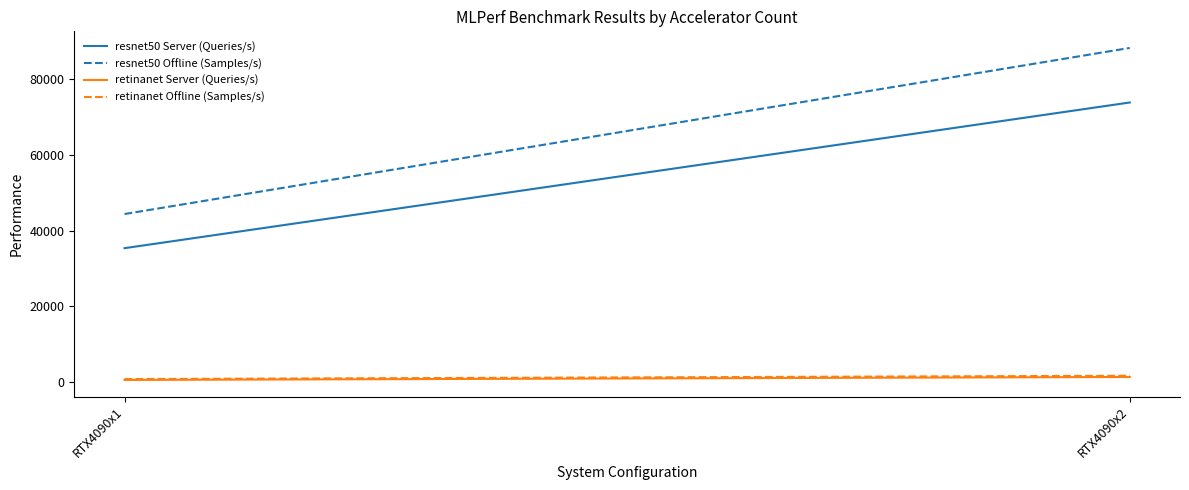

True or false: resnet50 Server (Queries/s) has a value of 35357.8 at RTX4090x1.

True